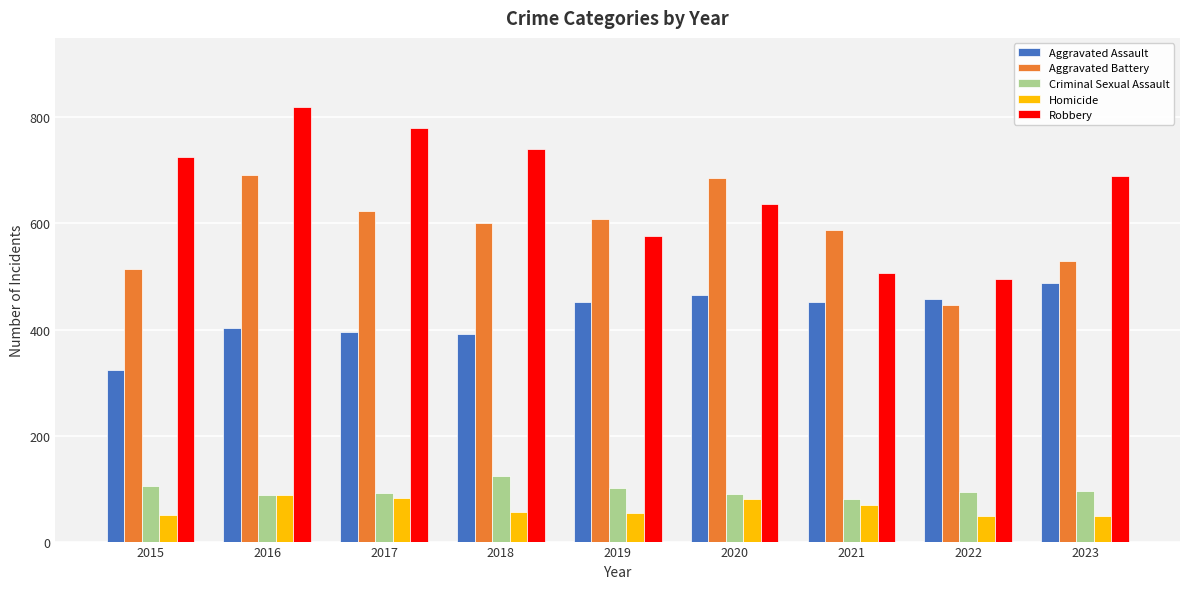

Which series has the widest spread of values?

Robbery